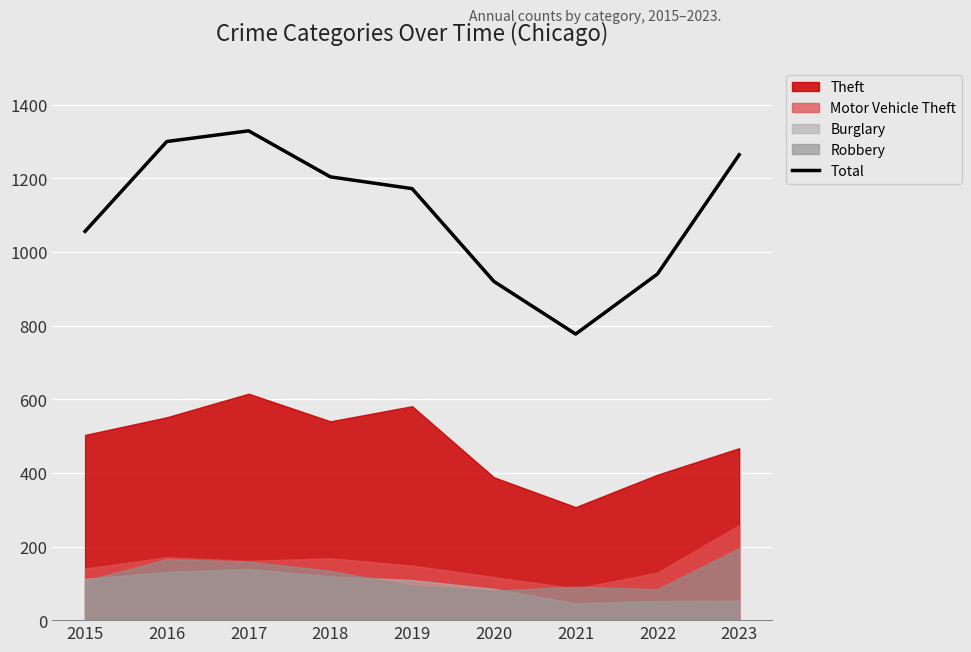

How many categories are shown in the chart?

9